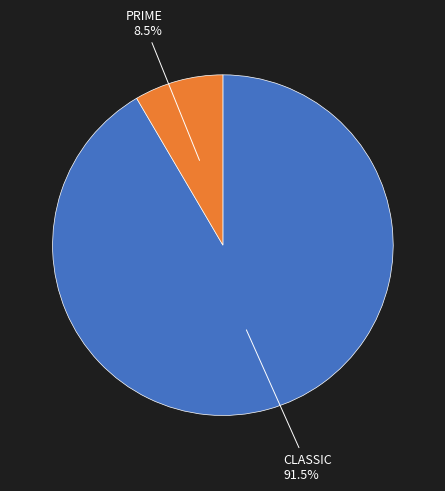

To the nearest percent, what is the difference between the largest and smallest slice percentages?

83%